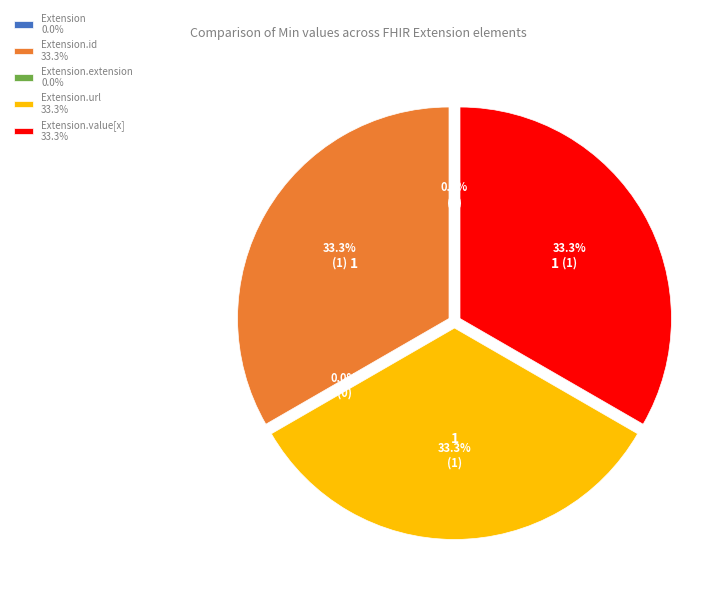

What percentage is the Extension.value[x] slice, to the nearest percent?

33%